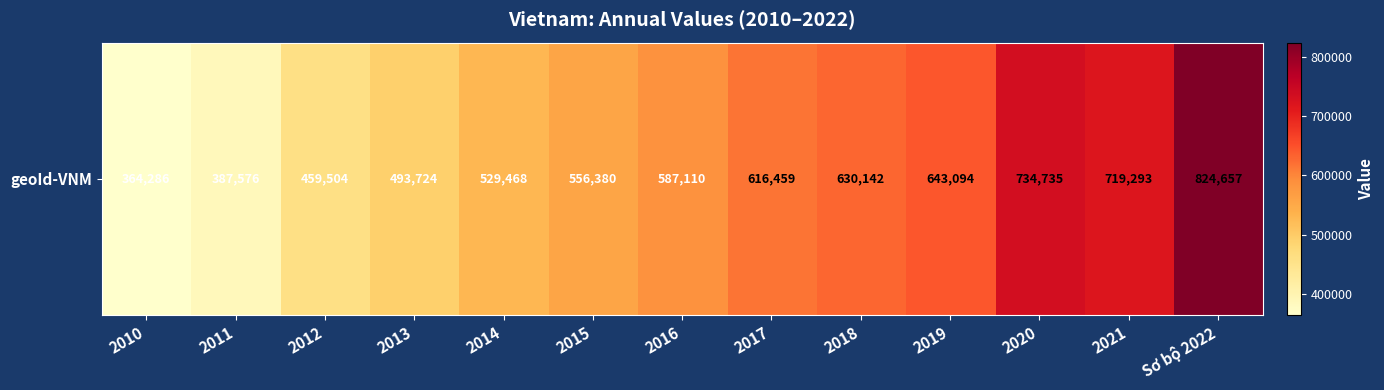

How many categories are shown in the chart?

13